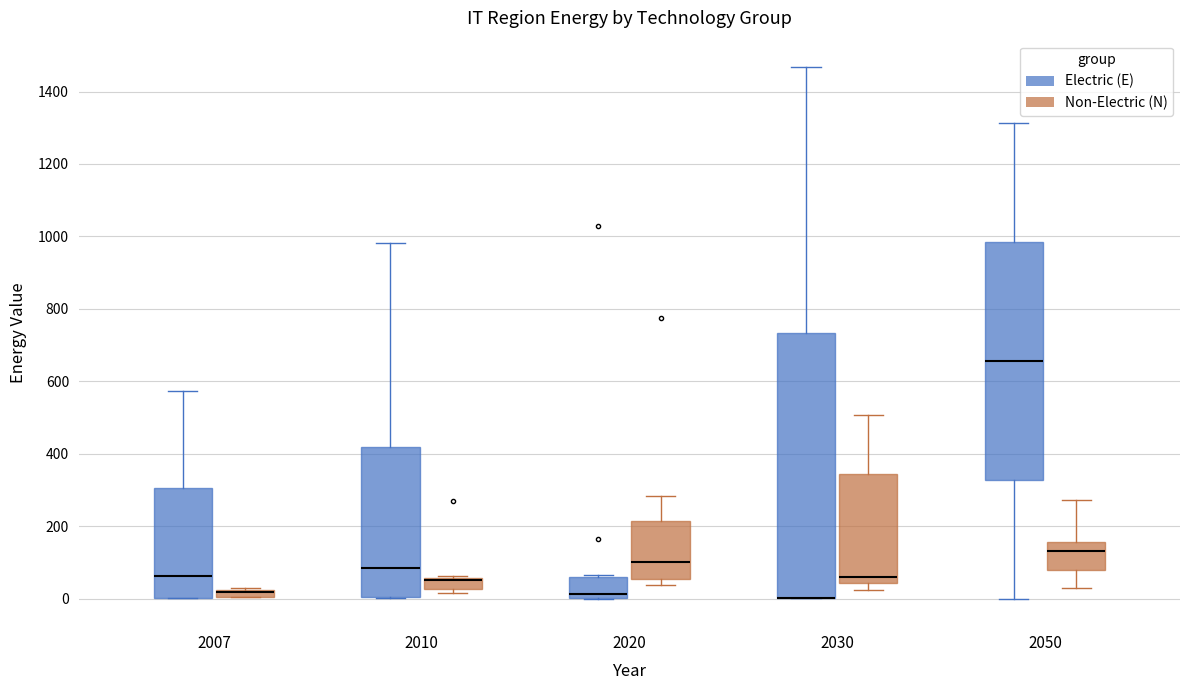

Where does the median line of the box for 2030 (Non-Electric (N)) sit on the y-axis? The values are not printed on the chart, so give them approximately, as read against the axis.

60